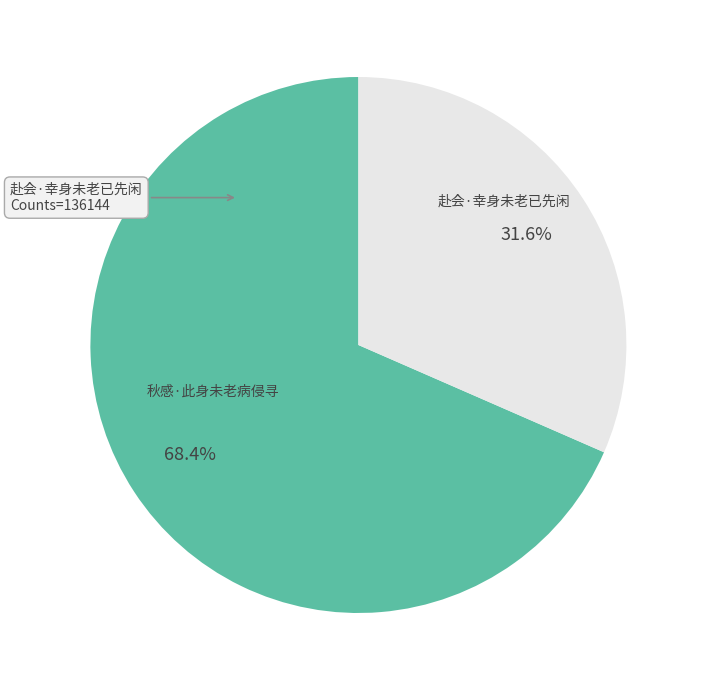

To the nearest percent, what is the difference between the 赴会·幸身未老已先闲 and 秋感·此身未老病侵寻 slice percentages?

37%